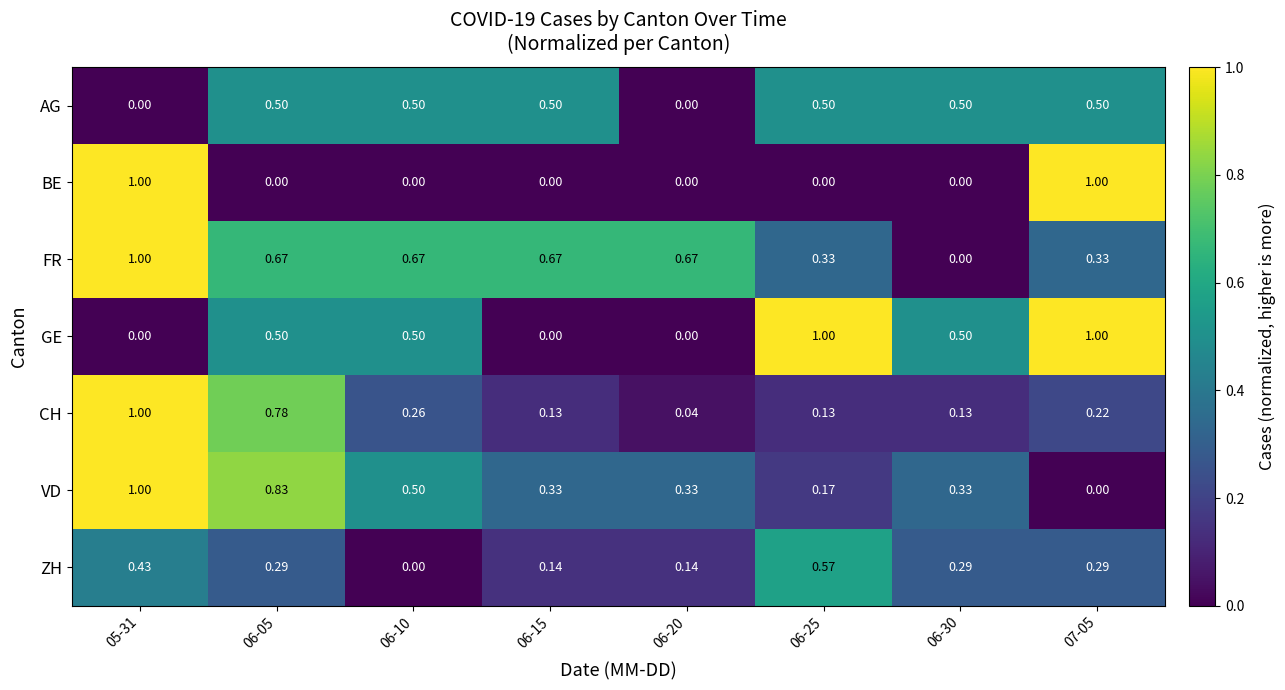

Between 06-20 and 06-30, which series saw the biggest shift?

FR